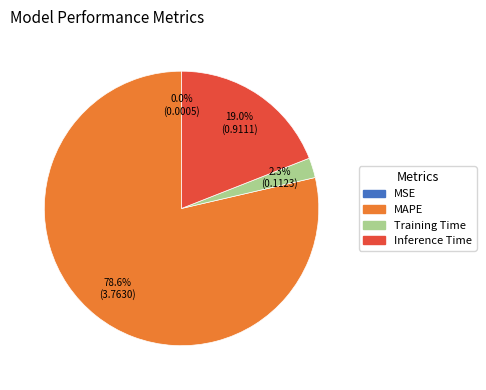

Which slice is the largest?

MAPE